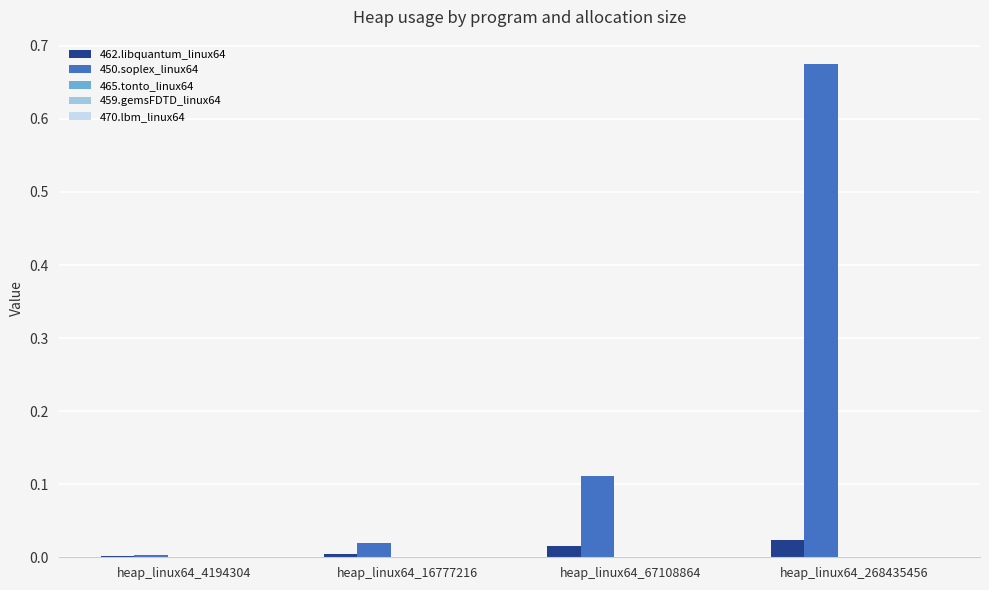

Which label corresponds to the largest value in the chart?

heap_linux64_268435456